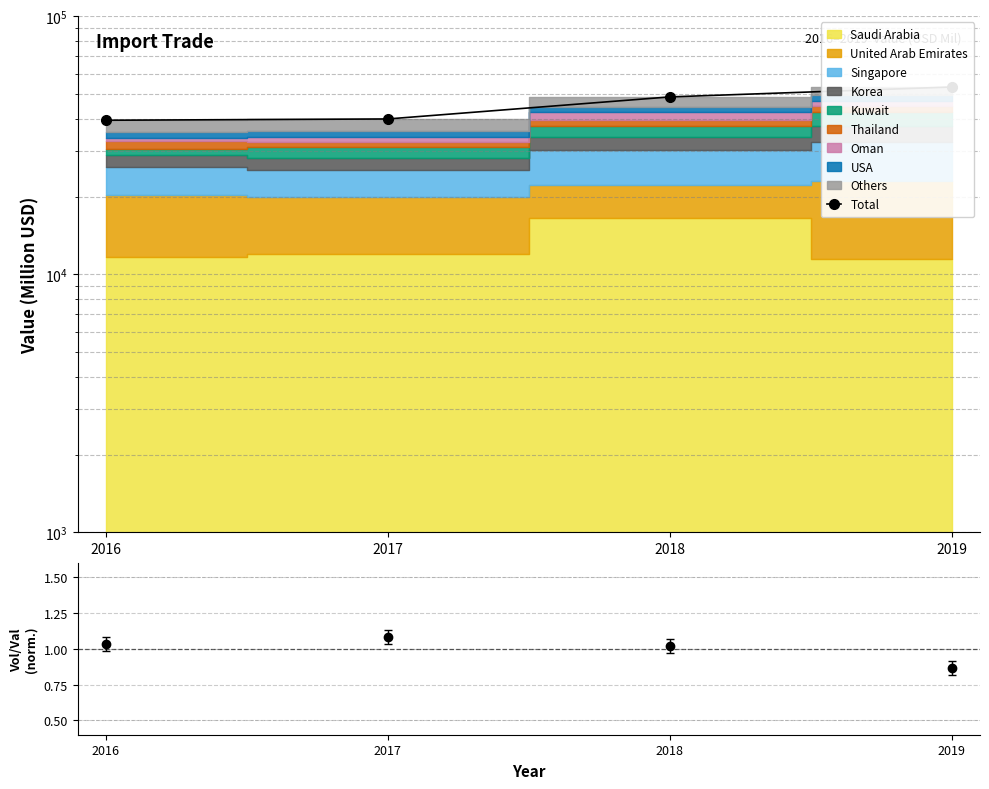

The chart shows a value of 53266.1 at 2019. True or false?

True